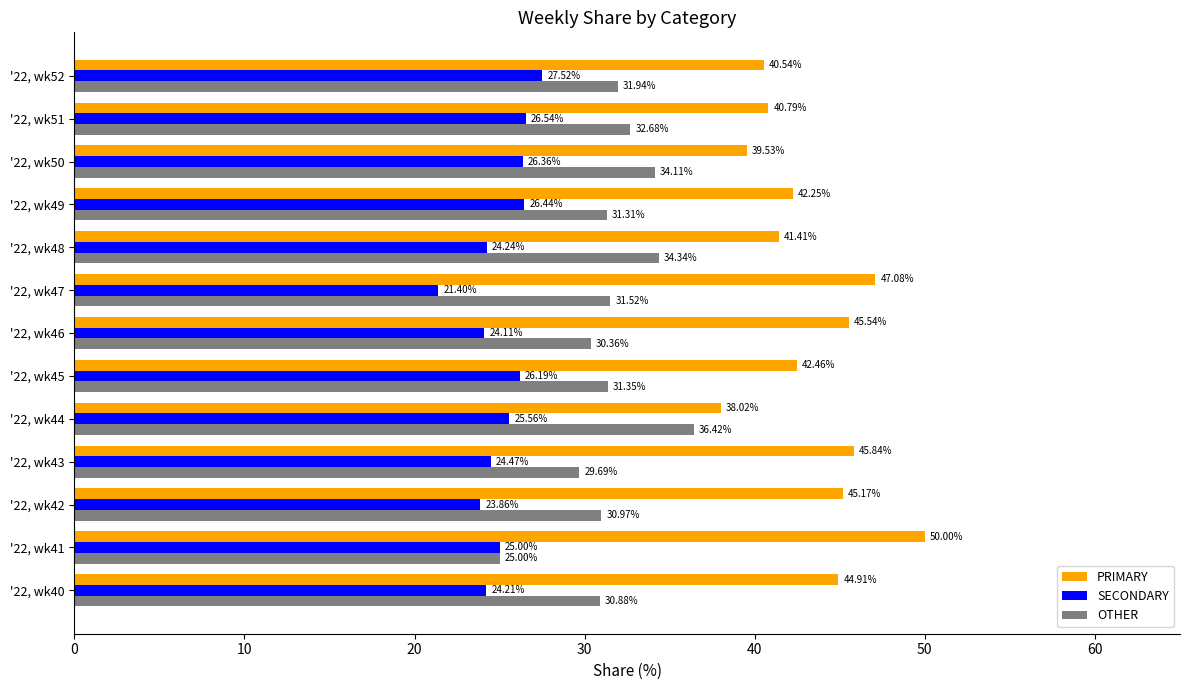

Which series has the largest total across all categories?

PRIMARY